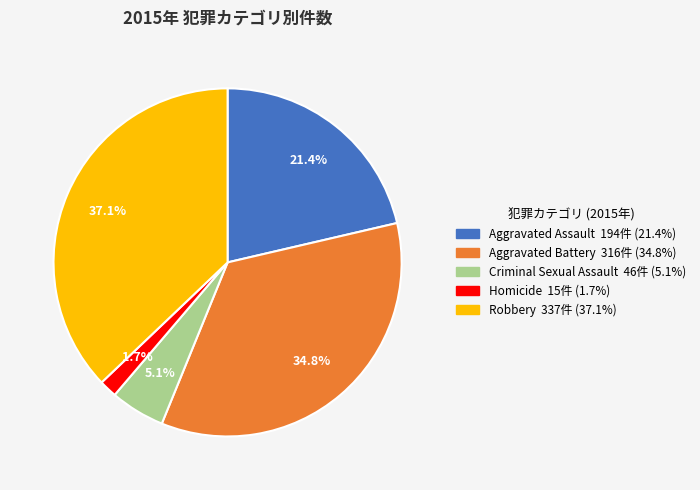

The Aggravated Assault slice represents 35% of the pie. True or false?

False